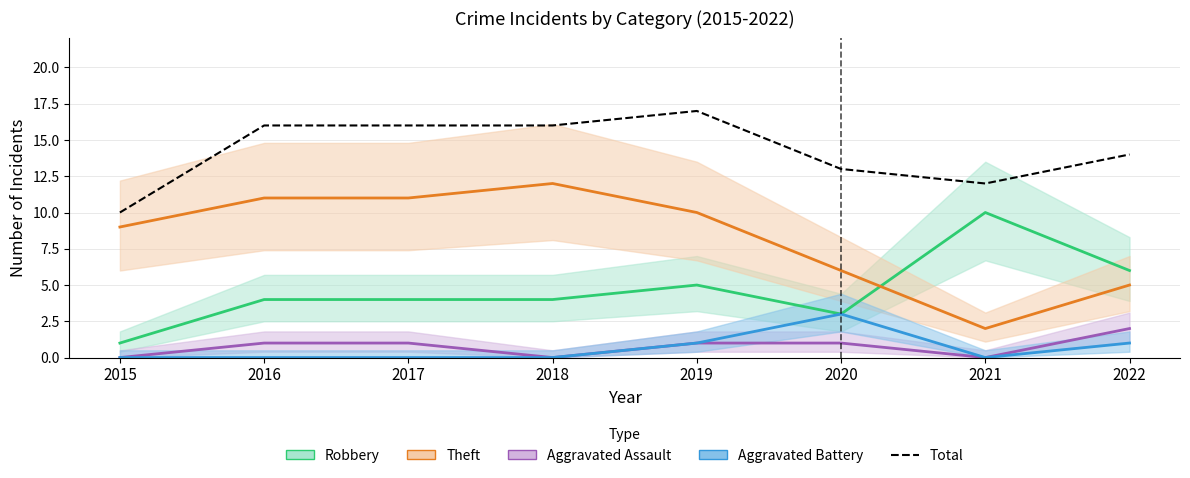

Is the value of Aggravated Assault at 2018 greater than the value of Robbery at 2021?

No